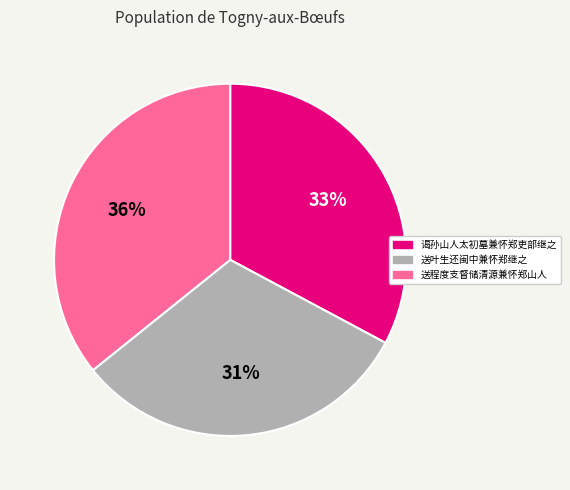

What is the smallest slice in the pie chart?

送叶生还闽中兼怀郑继之